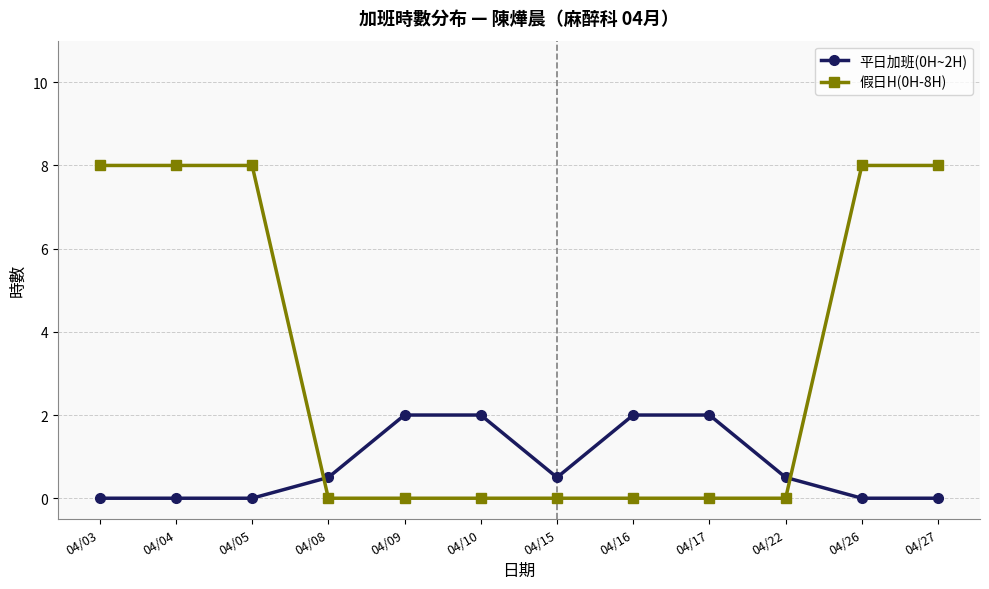

Count the number of categories in the chart.

12